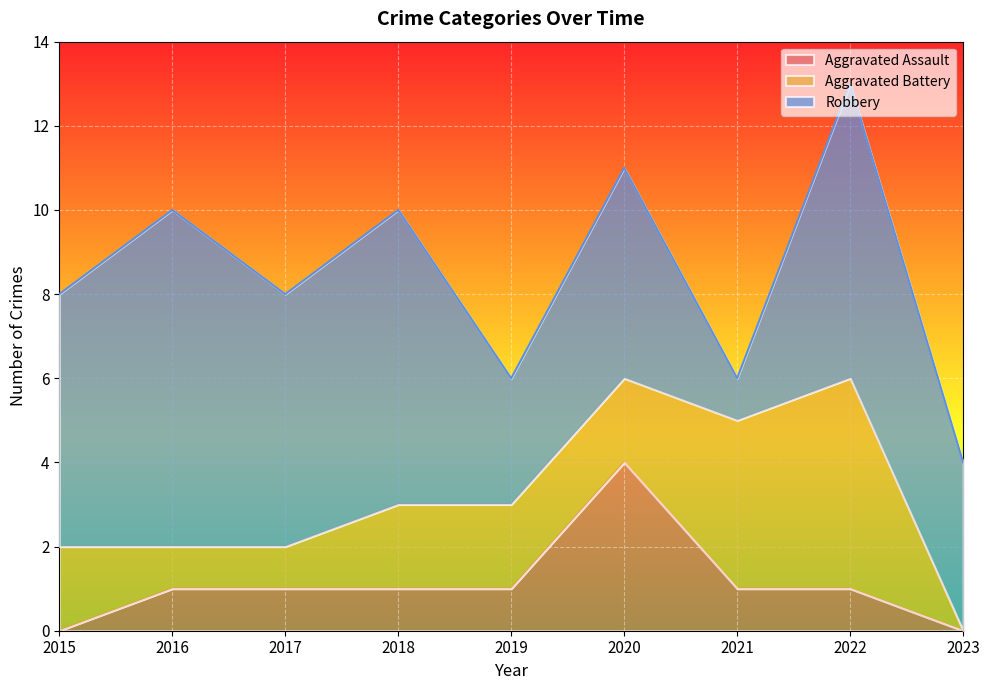

Where is the first local maximum for Aggravated Assault?

2020